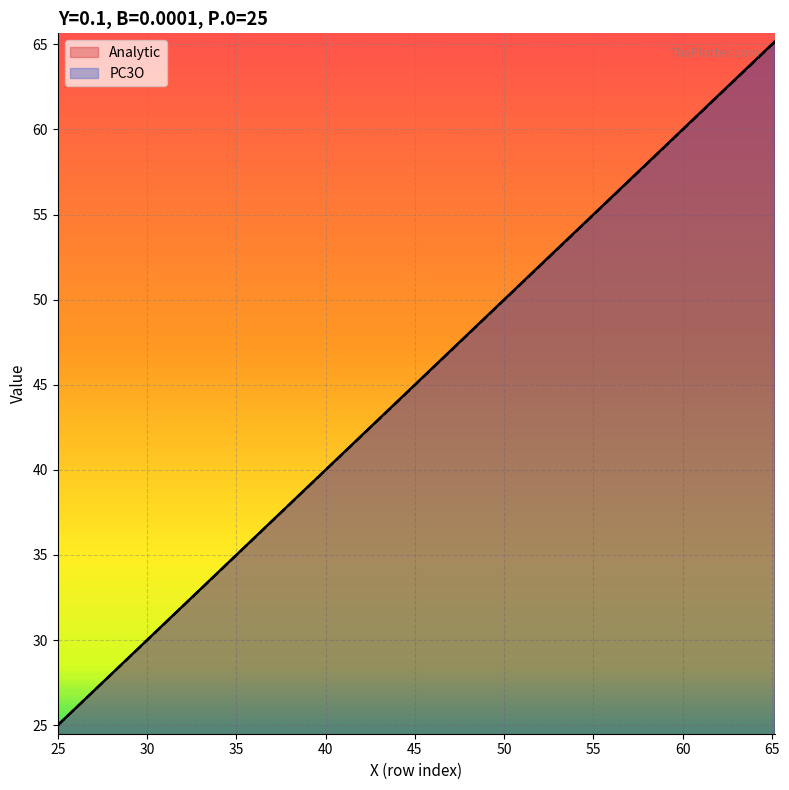

Rank the series by their maximum value, from highest to lowest.

Analytic, PC3O